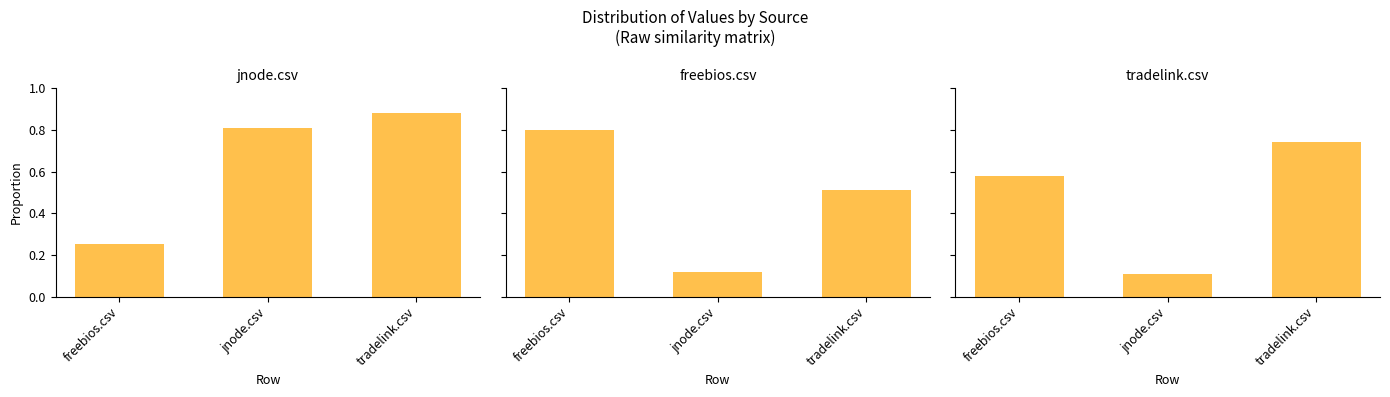

What value does the tradelink.csv series have at tradelink.csv?

0.7